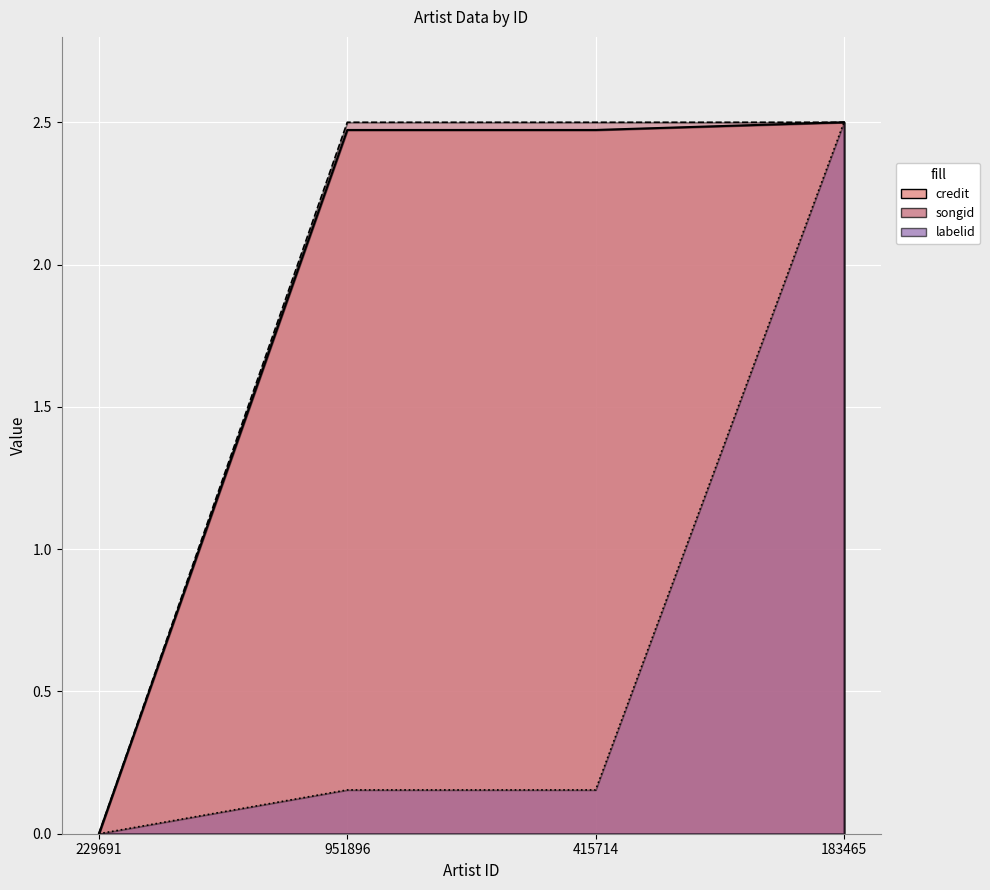

What is the difference between the songid values at 415714 and 229691?

2.5